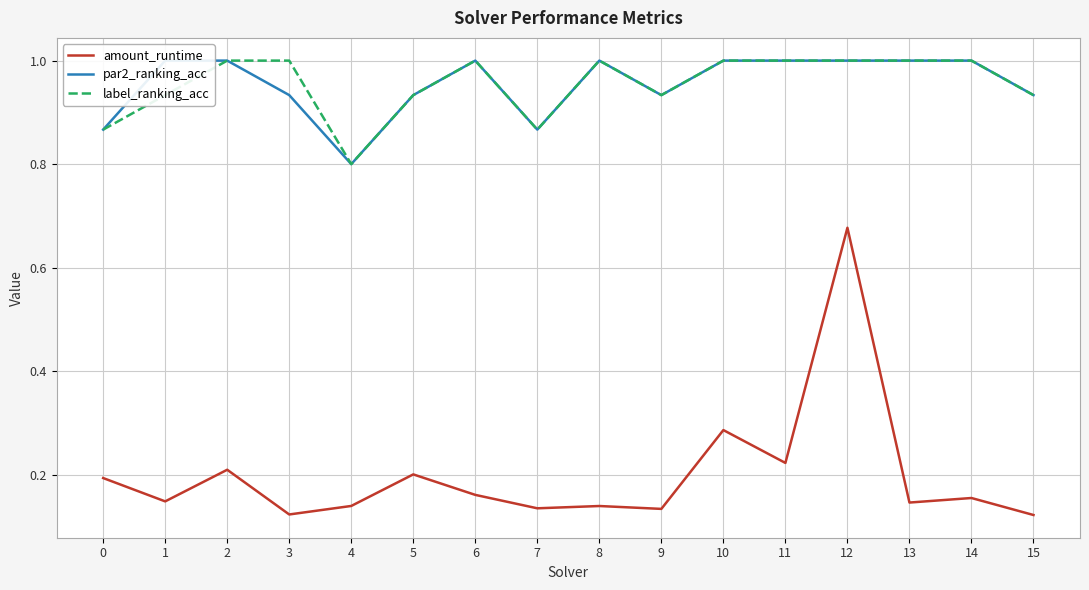

Reading right to left, what are all the values shown in this chart?

amount_runtime: 0.1	0.2	0.1	0.7	0.2	0.3	0.1	0.1	0.1	0.2	0.2	0.1	0.1	0.2	0.1	0.2
par2_ranking_acc: 0.9	1.0	1.0	1.0	1.0	1.0	0.9	1.0	0.9	1.0	0.9	0.8	0.9	1.0	1.0	0.9
label_ranking_acc: 0.9	1.0	1.0	1.0	1.0	1.0	0.9	1.0	0.9	1.0	0.9	0.8	1.0	1.0	0.9	0.9